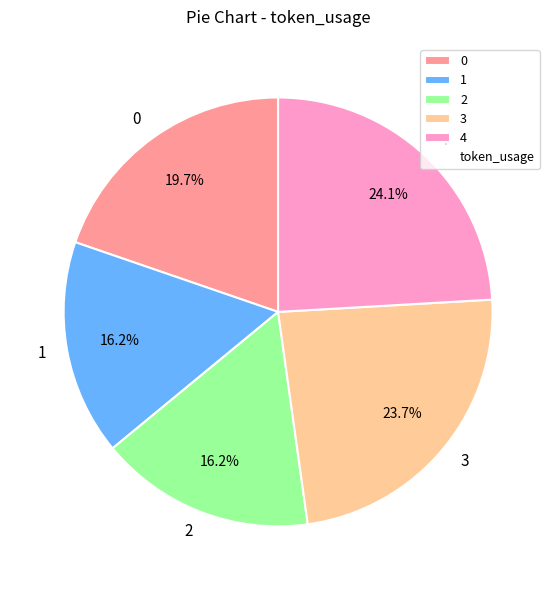

How many slices are in this pie chart?

5